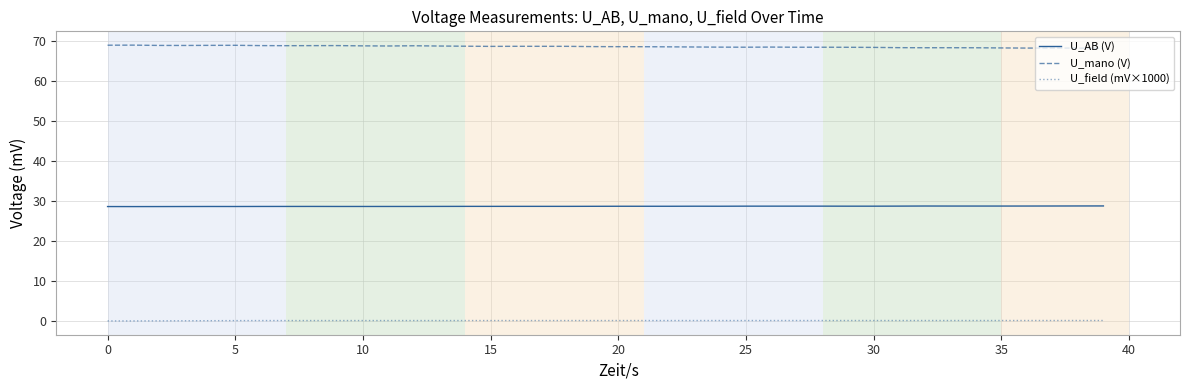

Rank the series by their average value, from lowest to highest.

U_field (mV×1000), U_AB (V), U_mano (V)